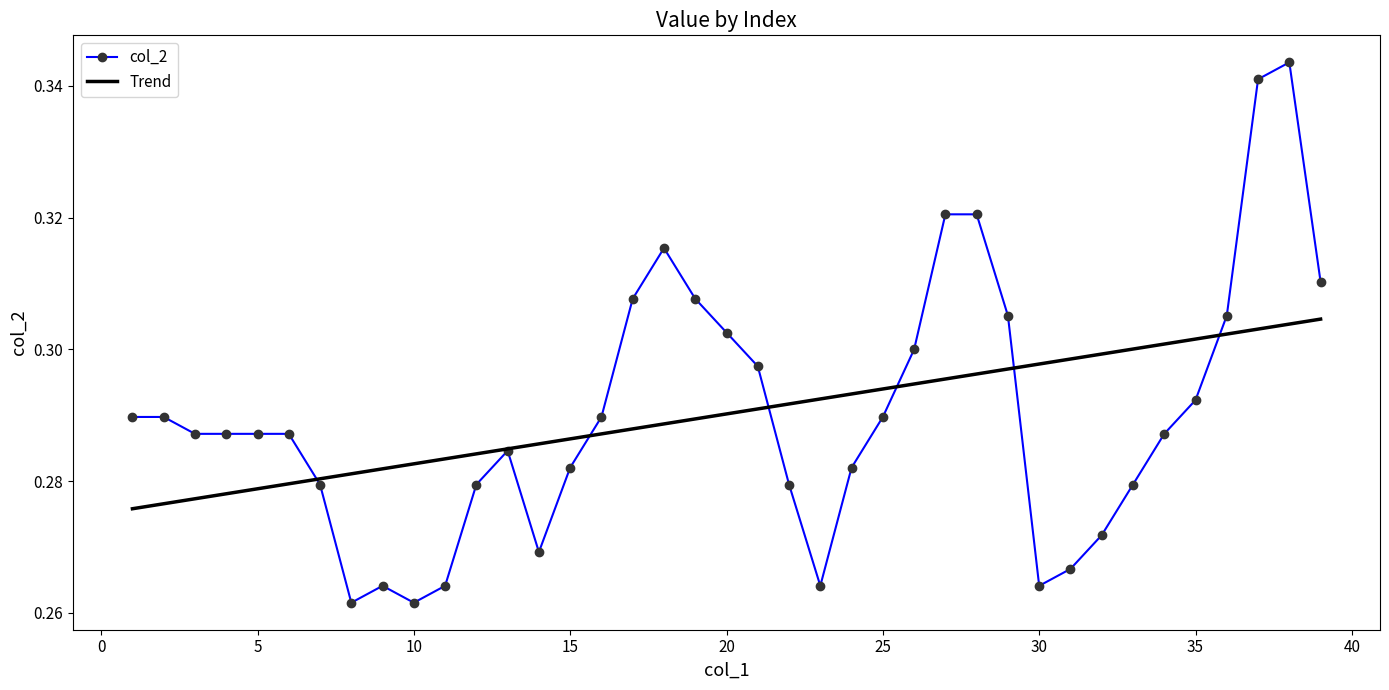

Which series has the widest spread of values?

col_2